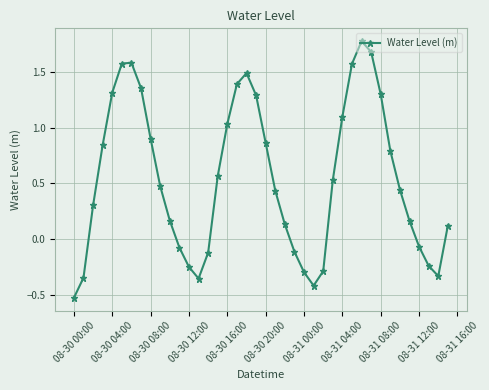

What is the maximum value shown in the chart?

1.8